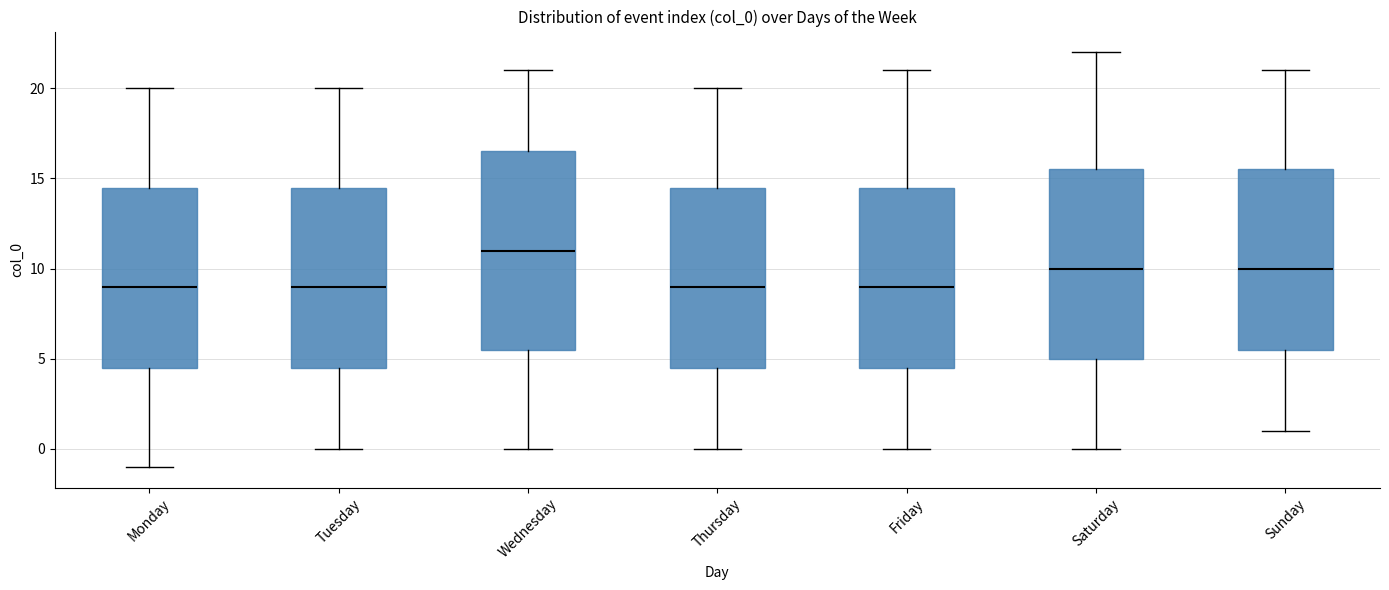

Reading left to right, transcribe this box plot: for each box, give where its median line is, the range the box spans, and where its two whiskers end, as read against the y-axis. The values are not printed on the chart, so give them approximately, as read against the axis.

Monday: median 9.0, box 4.5 to 14.5, whiskers -1.0 to 20.0
Tuesday: median 9.0, box 4.5 to 14.5, whiskers 0.0 to 20.0
Wednesday: median 11.0, box 5.5 to 16.5, whiskers 0.0 to 21.0
Thursday: median 9.0, box 4.5 to 14.5, whiskers 0.0 to 20.0
Friday: median 9.0, box 4.5 to 14.5, whiskers 0.0 to 21.0
Saturday: median 10.0, box 5.0 to 15.5, whiskers 0.0 to 22.0
Sunday: median 10.0, box 5.5 to 15.5, whiskers 1.0 to 21.0